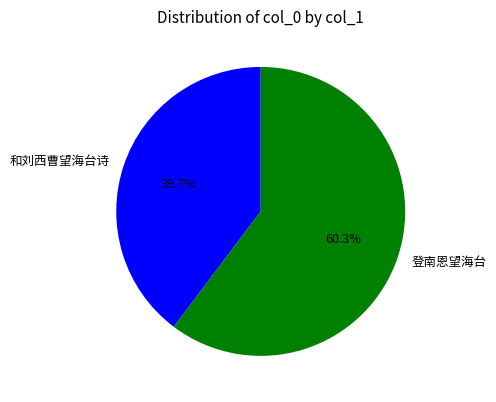

To the nearest percent, what is the difference between the largest and smallest slice percentages?

21%